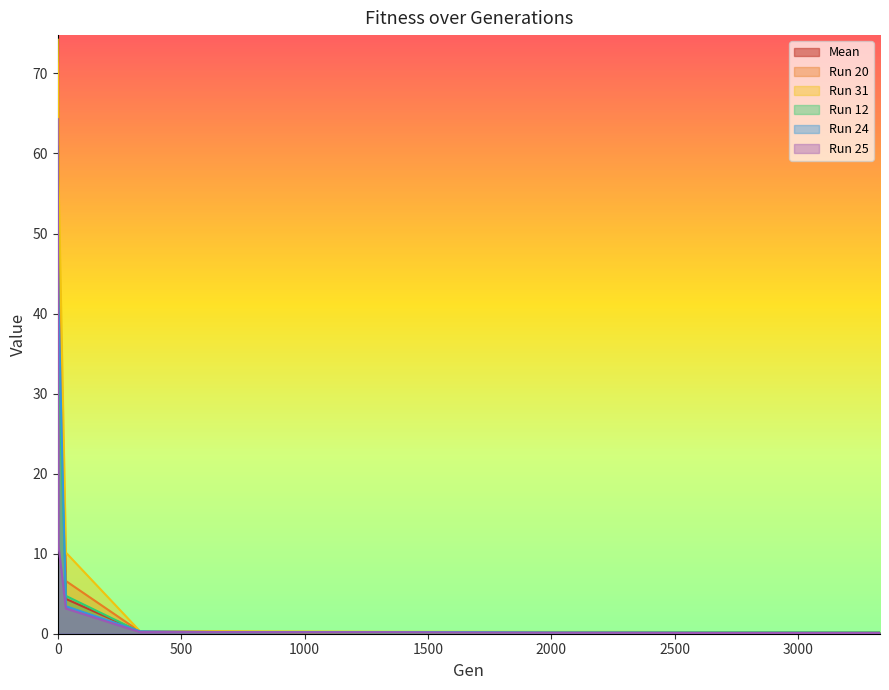

True or false: Run 20 has more than 0 interior local peaks.

False